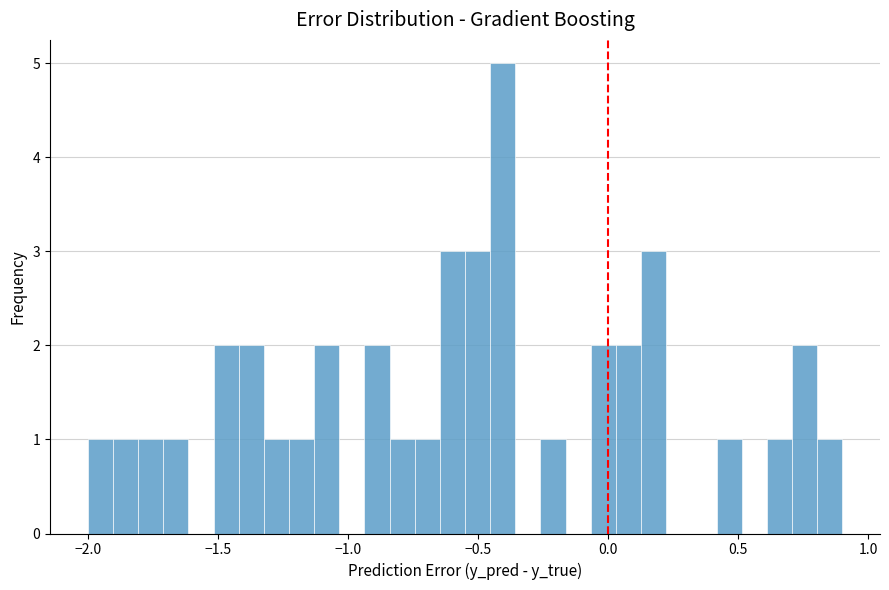

Around what value on the x-axis is the tallest bar? Give the approximate position of its centre, as read against the axis.

-0.40